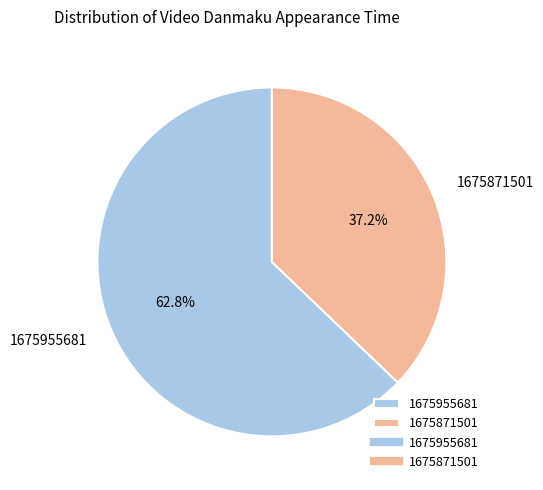

What is the smallest slice in the pie chart?

1675871501